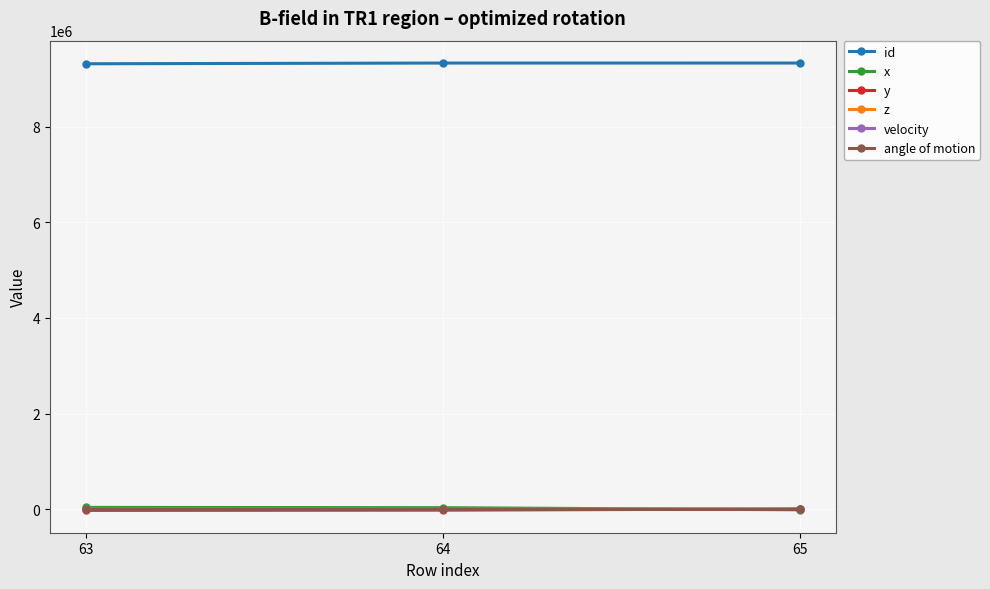

What are all the series names shown in the legend?

id, x, y, z, velocity, angle of motion